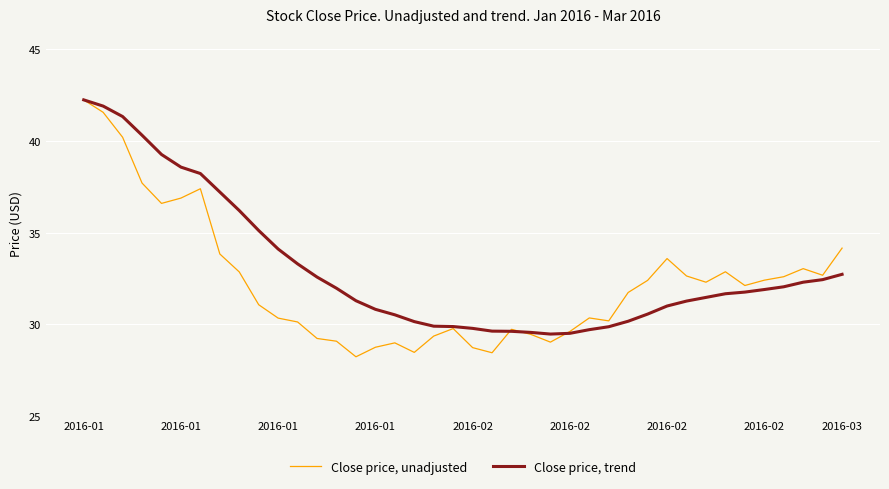

List the series in order of their overall mean, lowest first.

Close price, unadjusted, Close price, trend